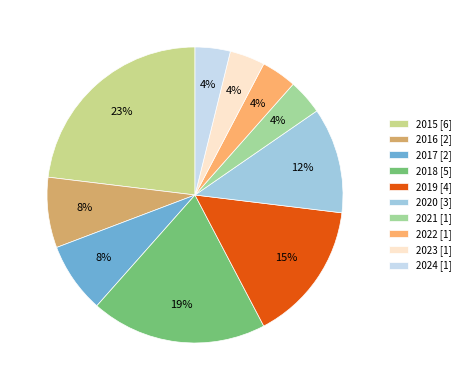

To the nearest percent, what is the difference between the largest and smallest slice percentages?

19%